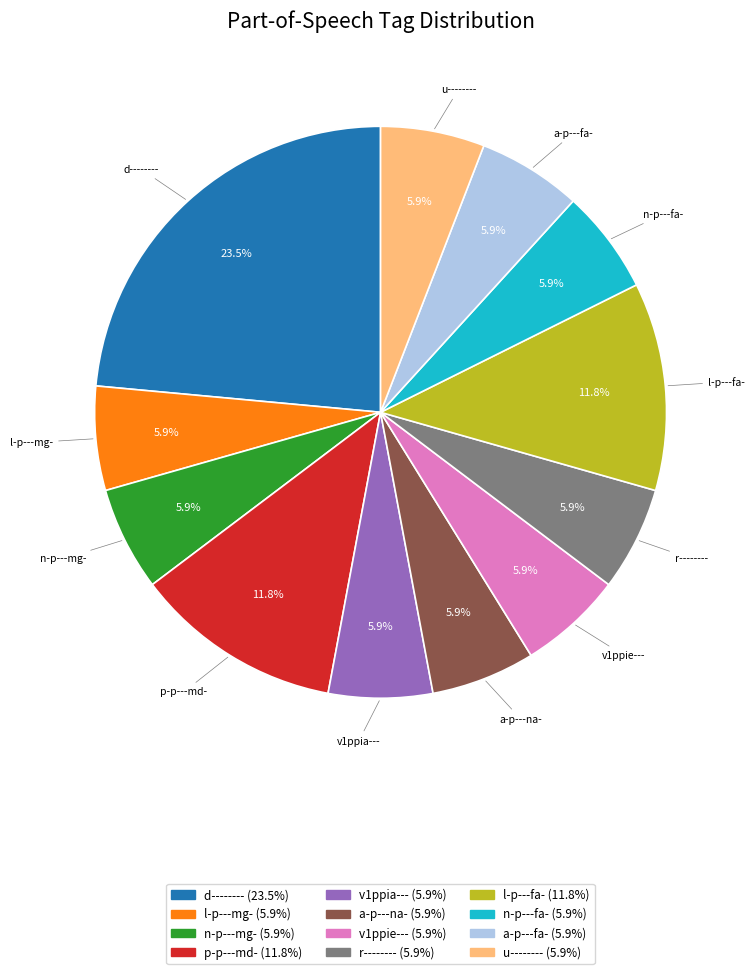

Is there any slice that represents more than half of the pie?

No